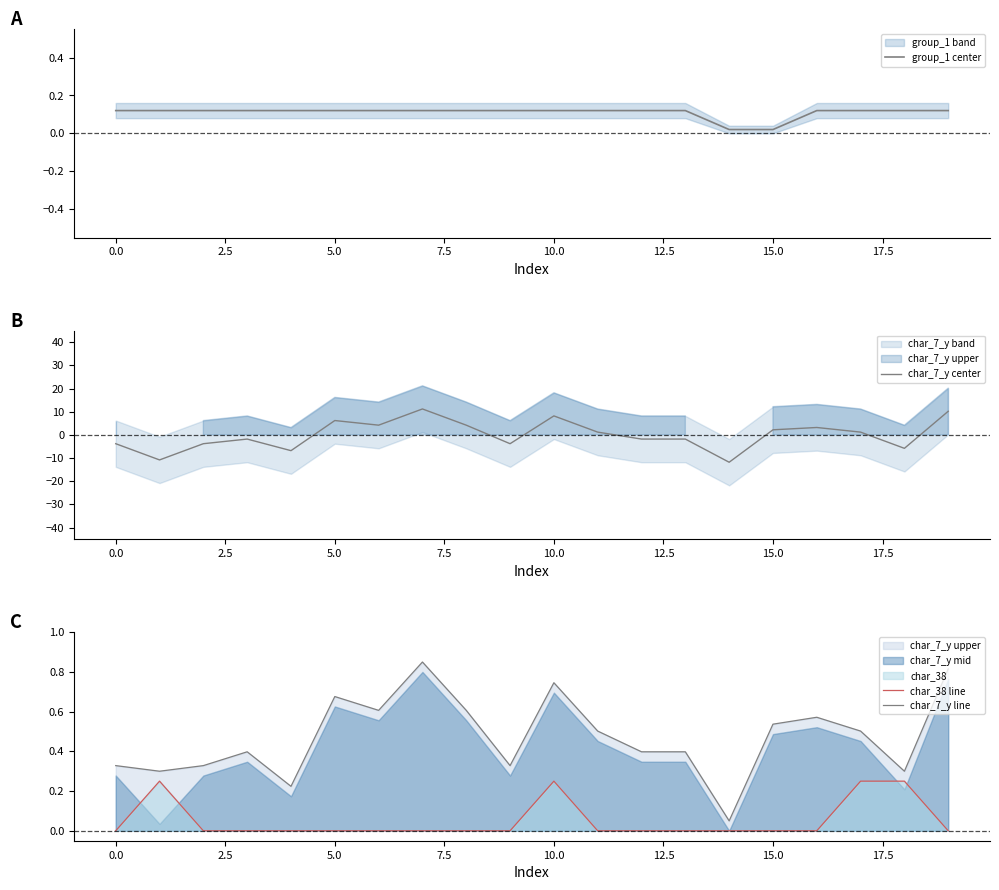

How many data points in char_7_y center are less than 1?

10